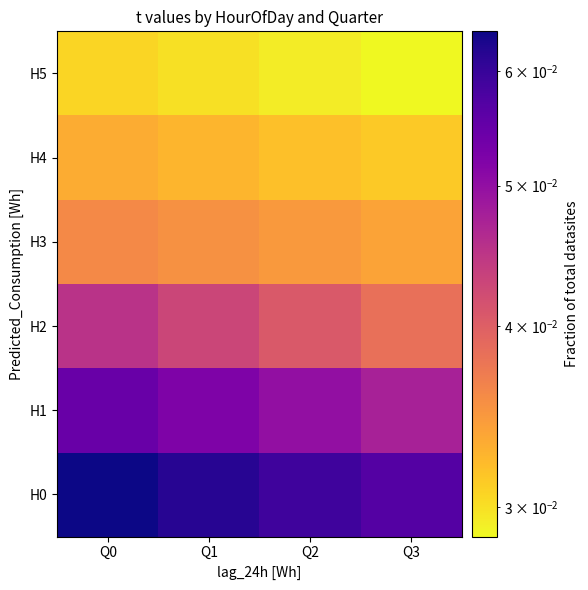

Reading left to right, list all the values displayed in this chart.

H0: Q0=0.1	Q1=0.1	Q2=0.1	Q3=0.1
H1: Q0=0.1	Q1=0.1	Q2=0.0	Q3=0.0
H2: Q0=0.0	Q1=0.0	Q2=0.0	Q3=0.0
H3: Q0=0.0	Q1=0.0	Q2=0.0	Q3=0.0
H4: Q0=0.0	Q1=0.0	Q2=0.0	Q3=0.0
H5: Q0=0.0	Q1=0.0	Q2=0.0	Q3=0.0